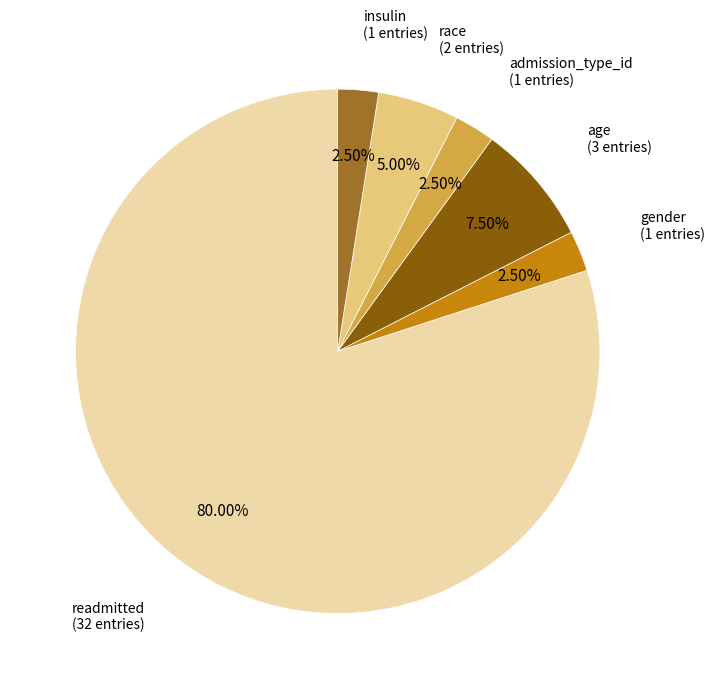

Is there any slice that represents more than half of the pie?

Yes